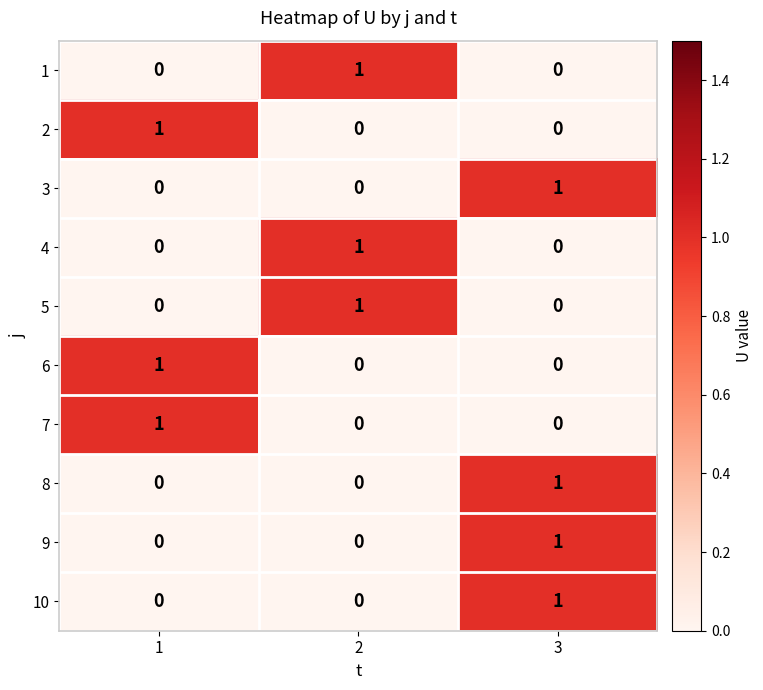

Count the 10 values in the range 0 to 1.

3